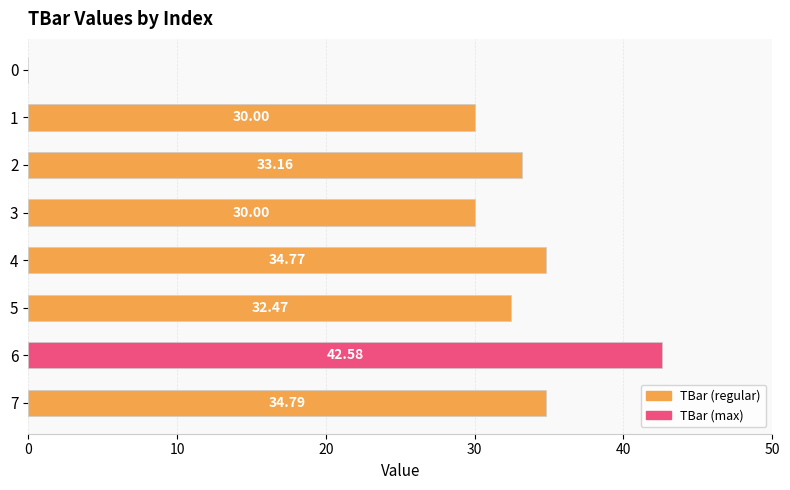

How many data points are above 33?

4